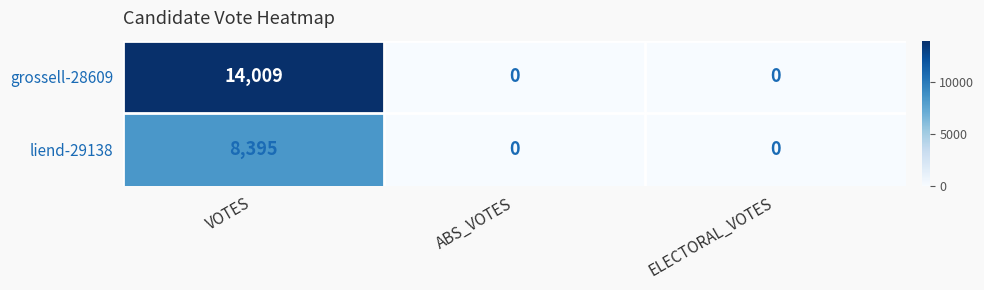

At which category is the sum across all series the highest?

VOTES